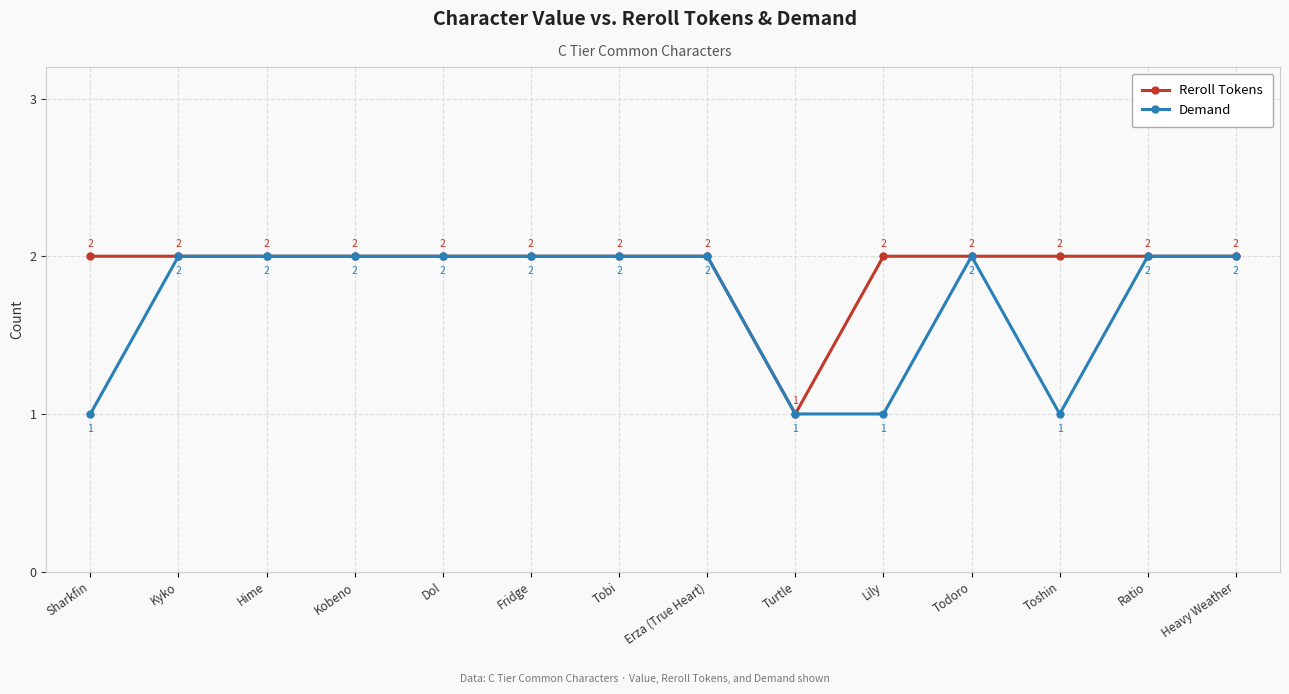

True or false: Demand has more than 0 interior local peaks.

True